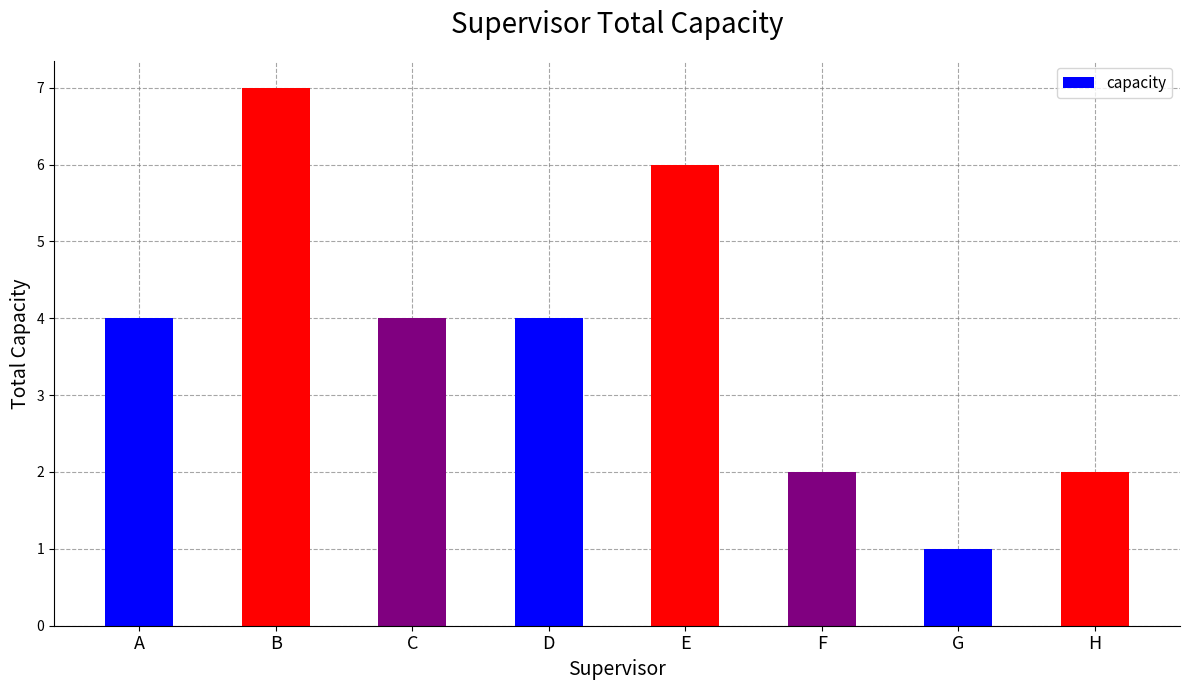

What is the smallest value displayed?

1